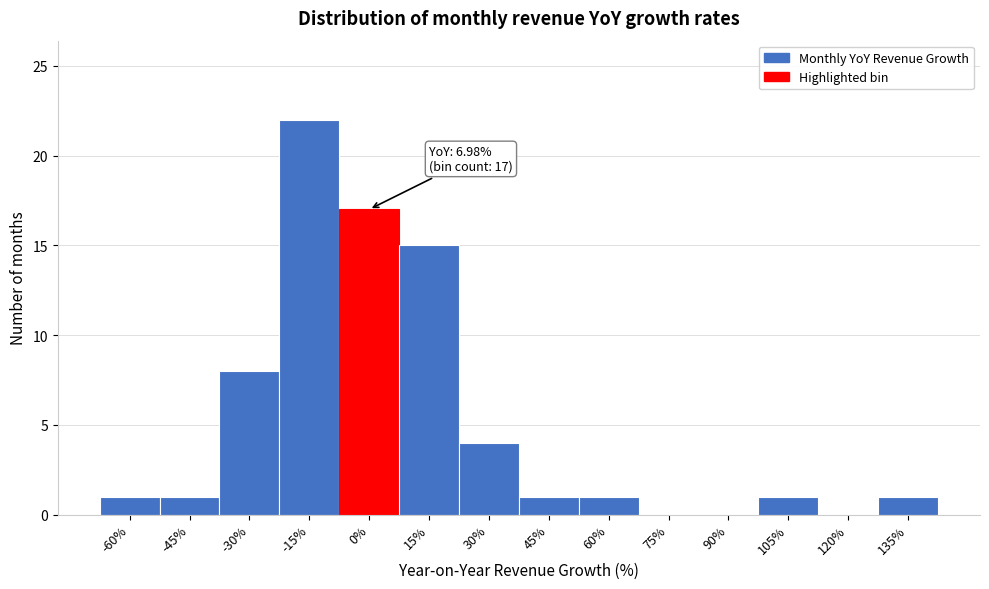

Reading left to right, transcribe all the data shown in this chart.

-60%=1	-45%=1	-30%=8	-15%=22	0%=17	15%=15	30%=4	45%=1	60%=1	75%=0	90%=0	105%=1	120%=0	135%=1